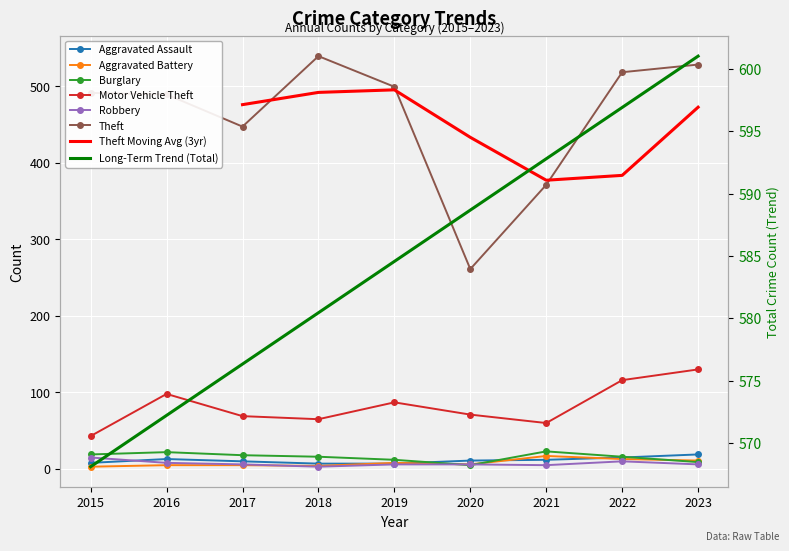

At how many categories does at least one series exceed 67?

9